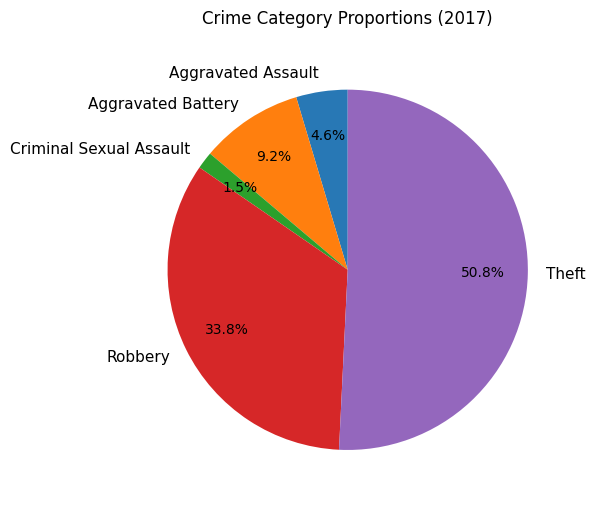

Is there any slice that represents more than half of the pie?

Yes